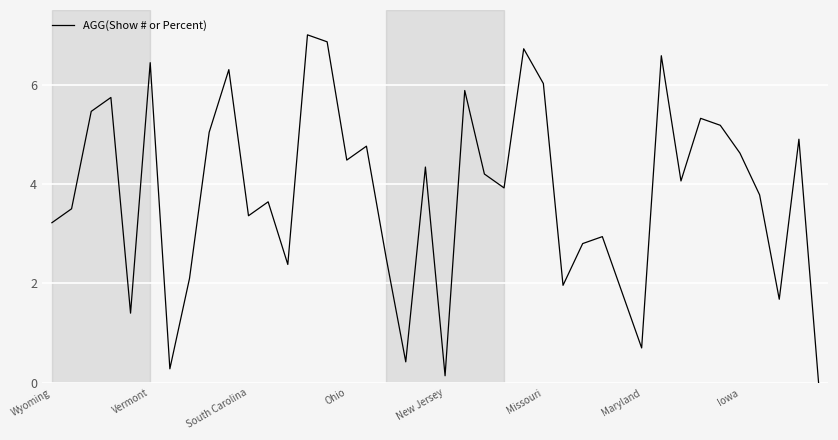

How many interior local valleys (lower than both neighbors) does the data have?

12